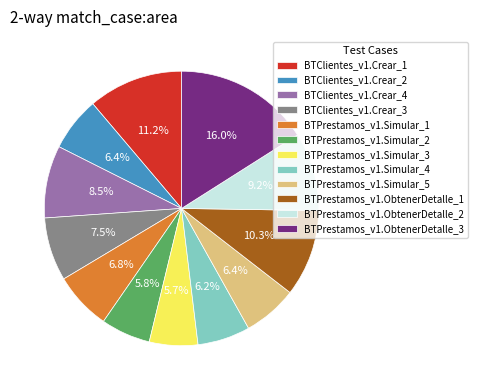

True or false: BTPrestamos_v1.Simular_1 accounts for 14% of the total.

False